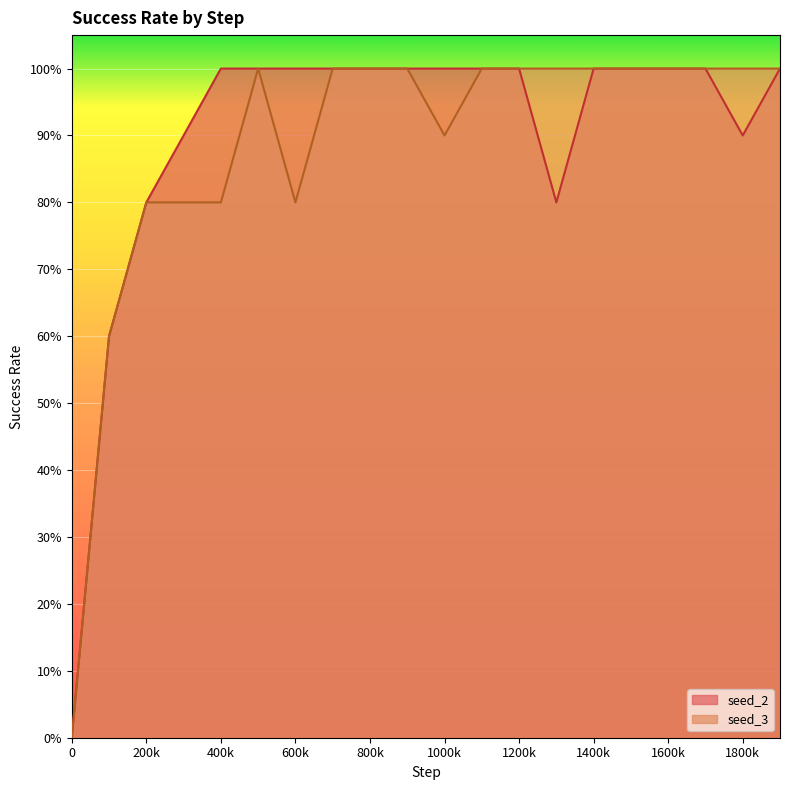

What is the value of the seed_3 point at the 5th from the left?

0.8